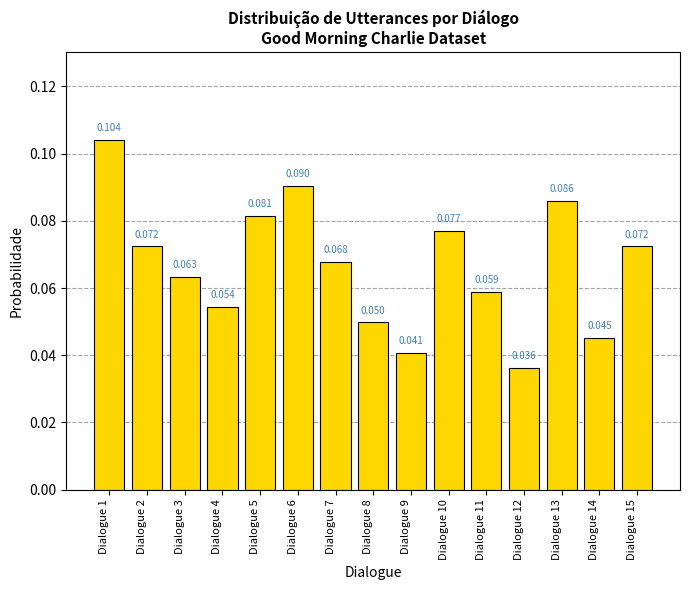

Reading right to left, what are all the values shown in this chart?

Dialogue 15=0.1	Dialogue 14=0.0	Dialogue 13=0.1	Dialogue 12=0.0	Dialogue 11=0.1	Dialogue 10=0.1	Dialogue 9=0.0	Dialogue 8=0.0	Dialogue 7=0.1	Dialogue 6=0.1	Dialogue 5=0.1	Dialogue 4=0.1	Dialogue 3=0.1	Dialogue 2=0.1	Dialogue 1=0.1